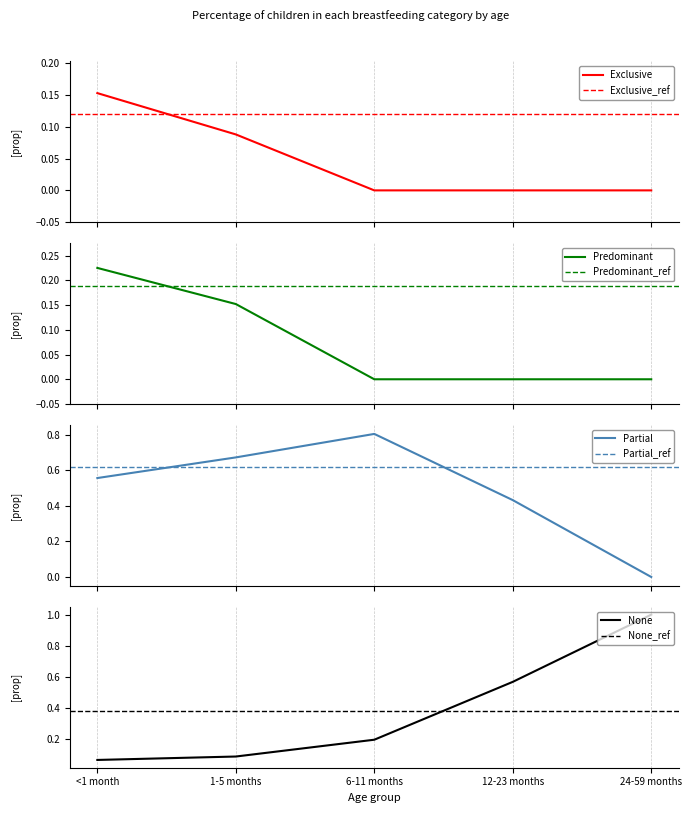

How many values in the Predominant series exceed 0?

2